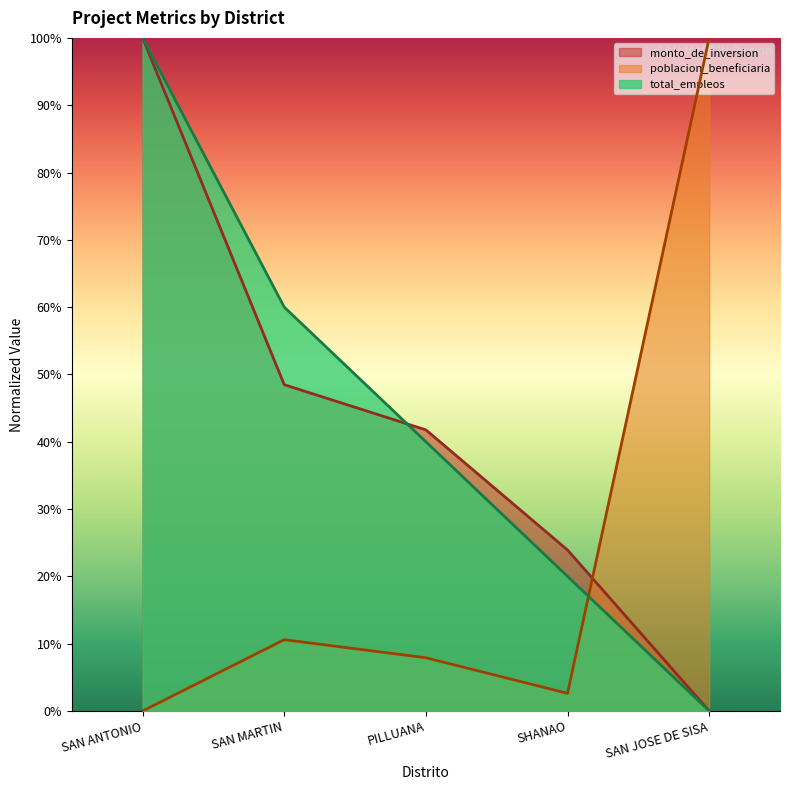

Is it true that total_empleos equals 20.0 at SHANAO?

True